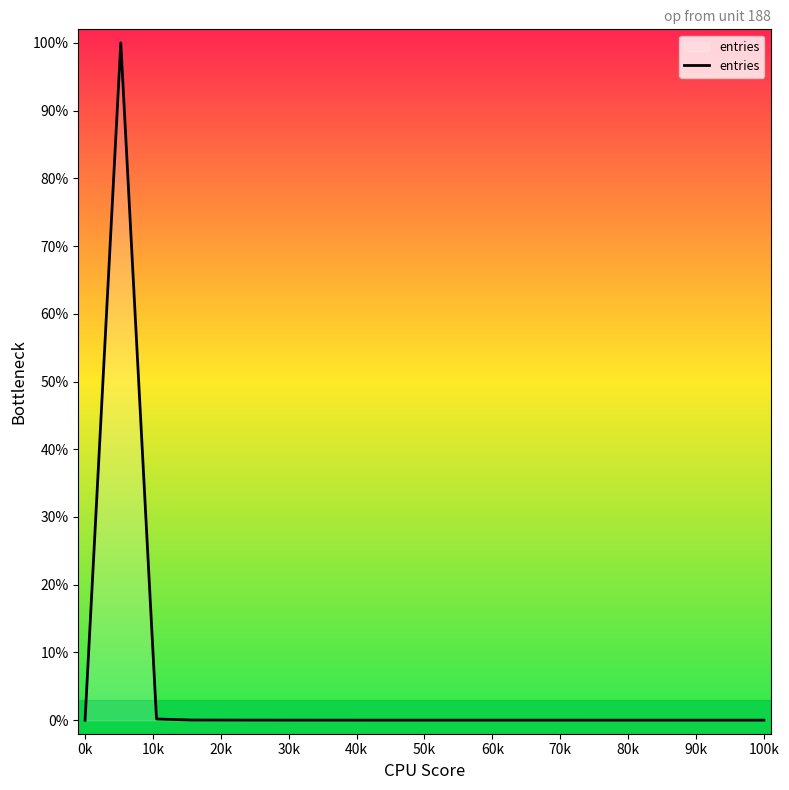

What is the difference between the maximum and minimum values?

100.0